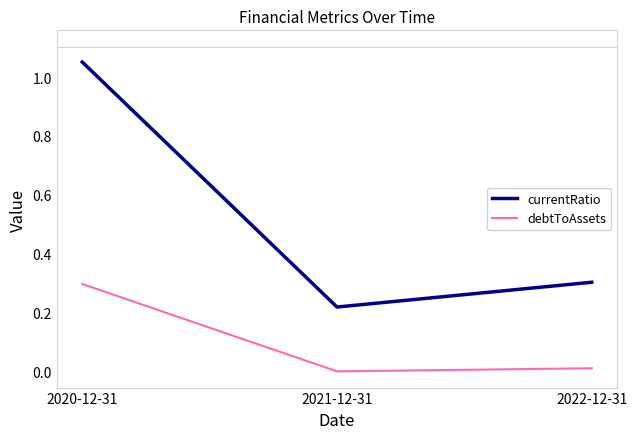

At how many categories does at least one series exceed 0?

3